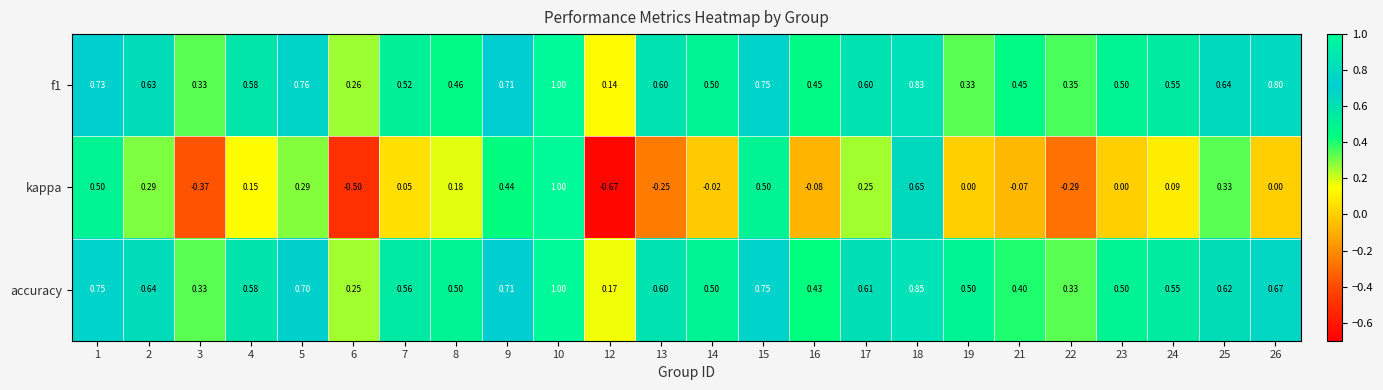

Rank the series at 6 from lowest to highest value.

kappa, accuracy, f1